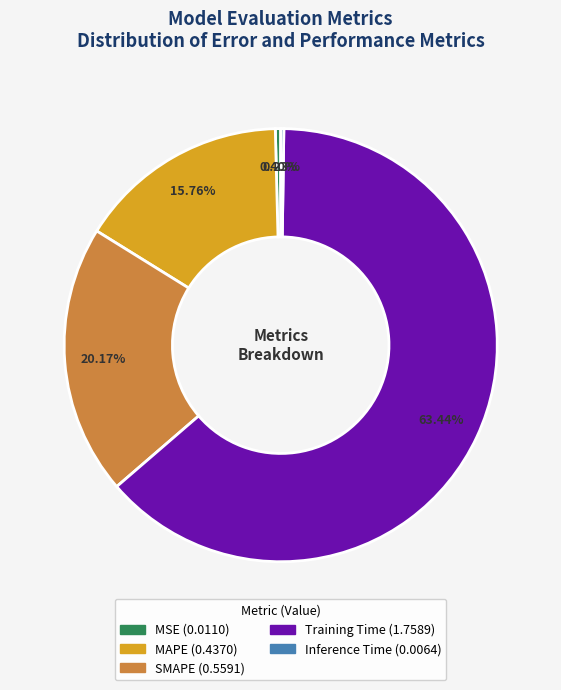

How much of the chart is everything except MAPE?

84.2%